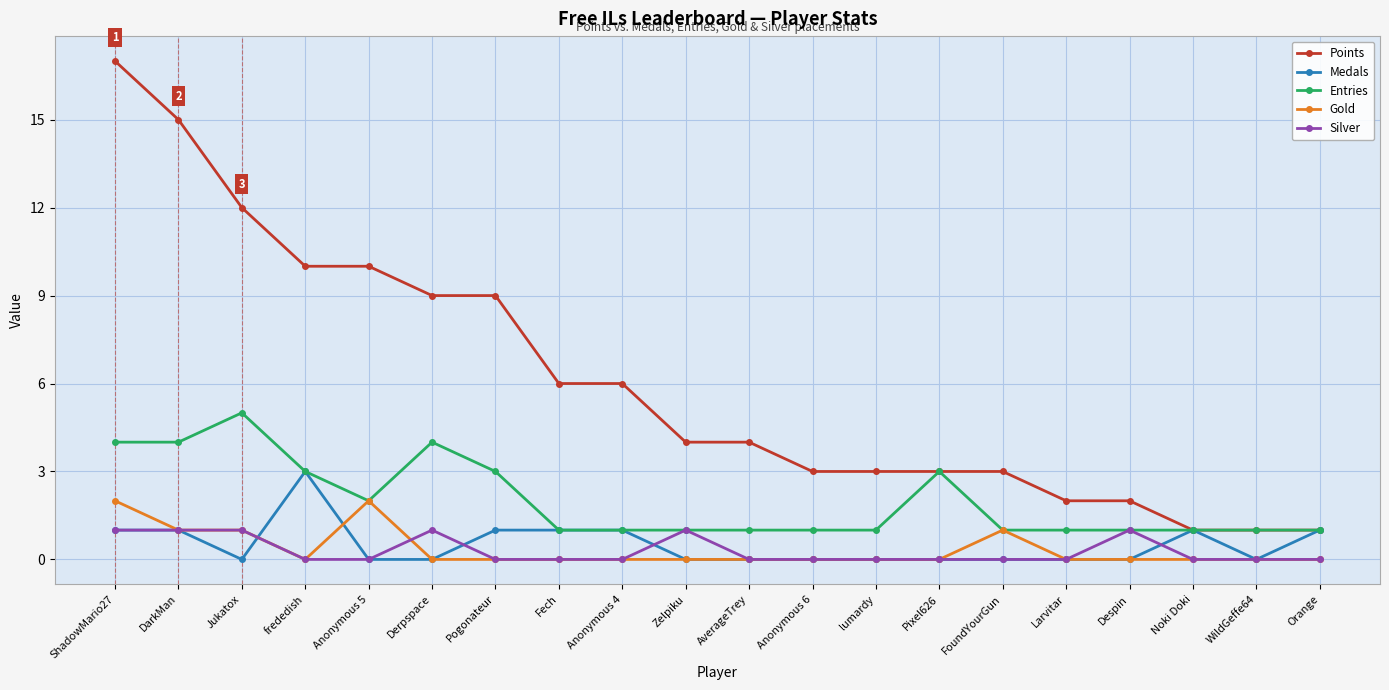

Reading right to left, what are all the values shown in this chart?

Points: 1	1	1	2	2	3	3	3	3	4	4	6	6	9	9	10	10	12	15	17
Medals: 1	0	1	0	0	0	0	0	0	0	0	1	1	1	0	0	3	0	1	1
Entries: 1	1	1	1	1	1	3	1	1	1	1	1	1	3	4	2	3	5	4	4
Gold: 0	0	0	0	0	1	0	0	0	0	0	0	0	0	0	2	0	1	1	2
Silver: 0	0	0	1	0	0	0	0	0	0	1	0	0	0	1	0	0	1	1	1